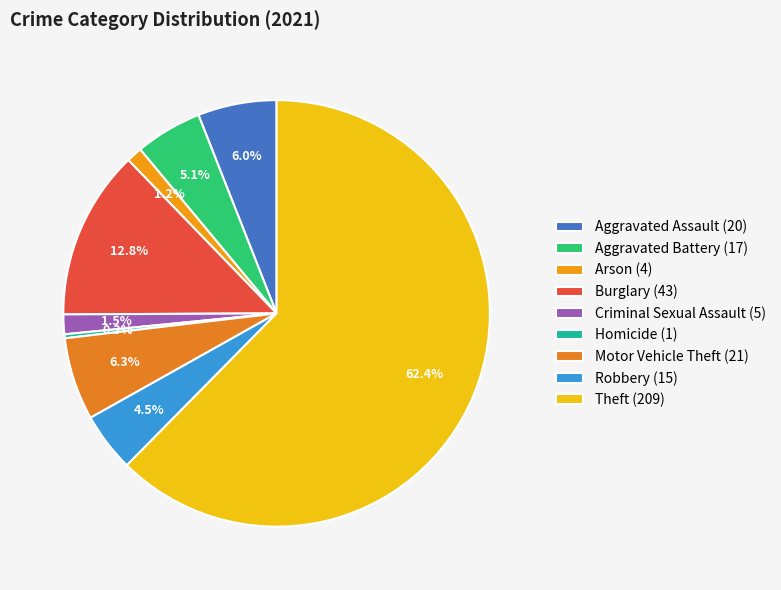

Which slice is the largest?

Theft